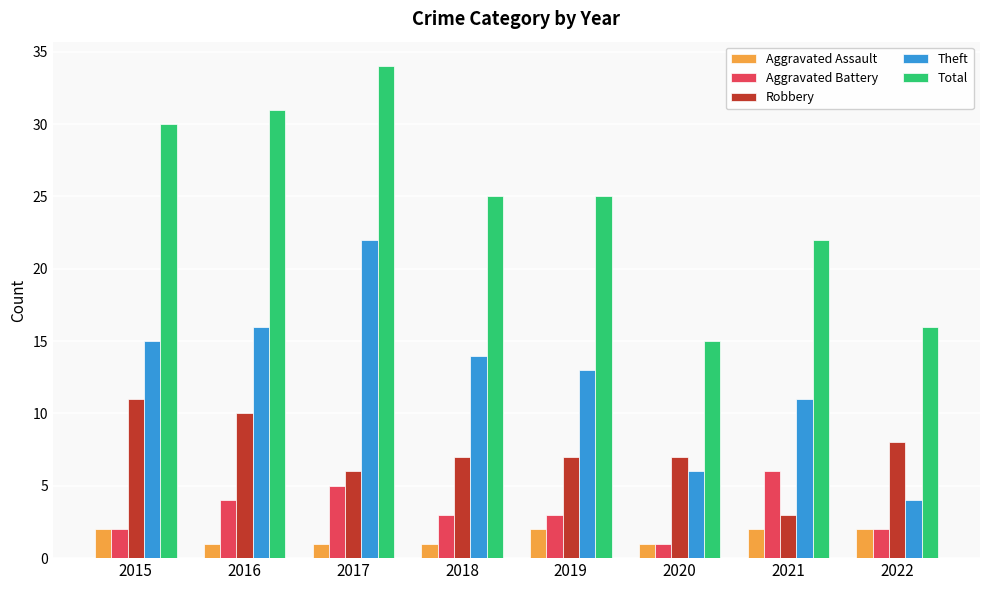

Which category has the lowest value in the Theft series?

2022